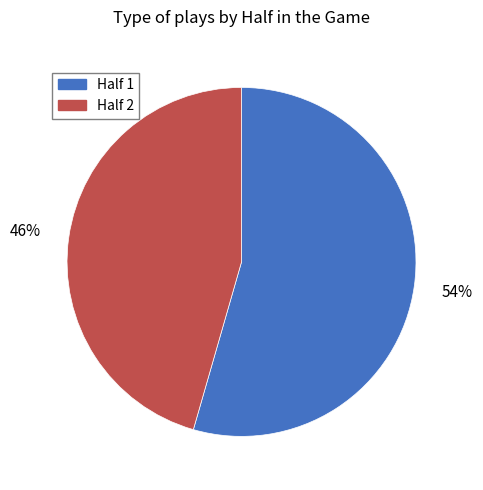

Which has a higher value, Half 1 or Half 2?

Half 1